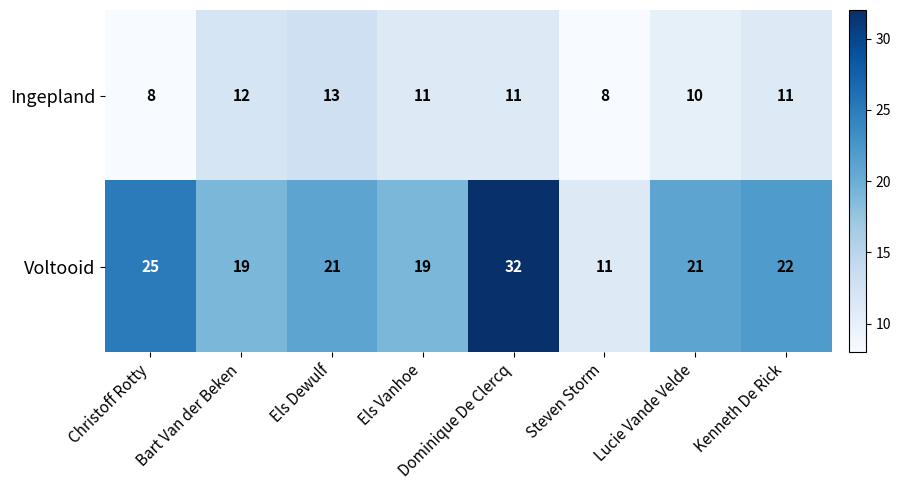

How many distinct data groups are displayed?

2